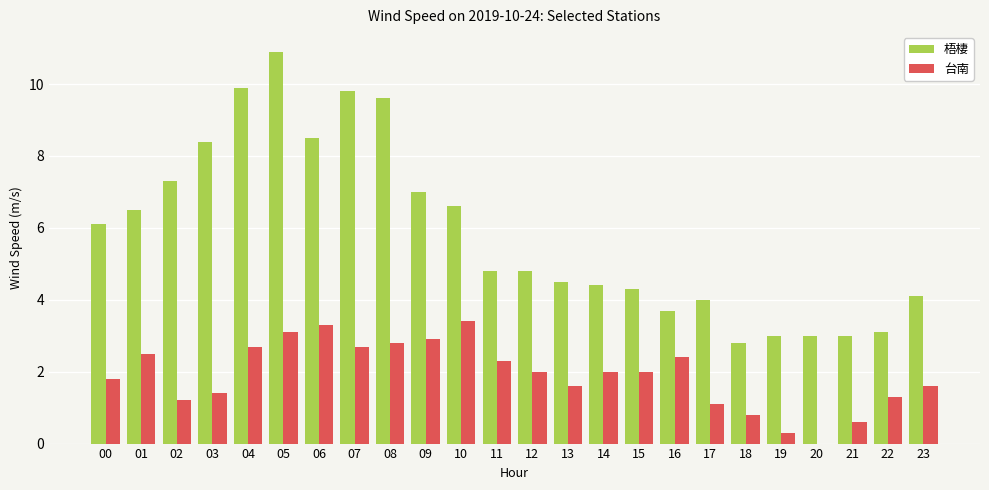

What is the average value of the 梧棲 series?

5.8